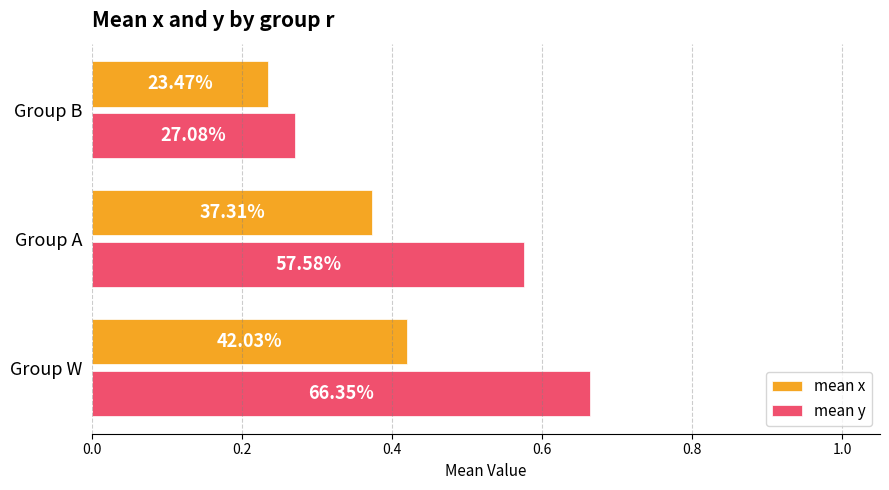

What is the value of the mean y bar at the 2nd from the left?

0.6